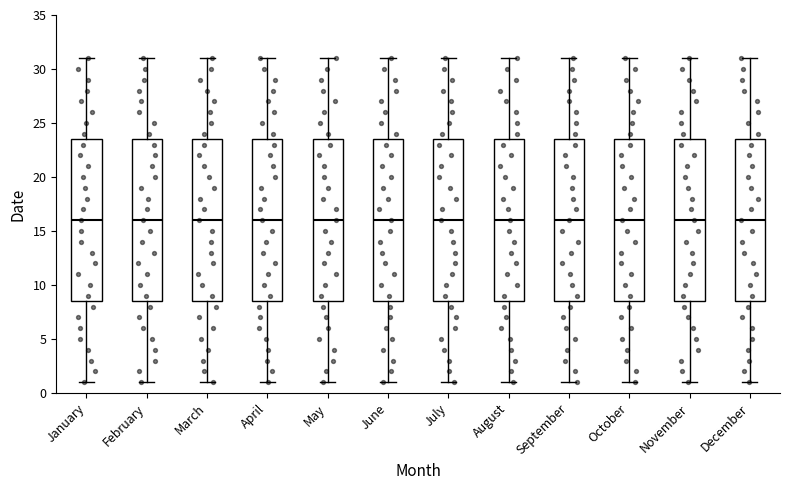

Reading left to right, read every box against the y-axis: the position of its median line, the range the box covers, and the ends of its whiskers. The values are not printed on the chart, so give them approximately, as read against the axis.

January: median 16.0, box 8.5 to 23.5, whiskers 1.0 to 31.0
February: median 16.0, box 8.5 to 23.5, whiskers 1.0 to 31.0
March: median 16.0, box 8.5 to 23.5, whiskers 1.0 to 31.0
April: median 16.0, box 8.5 to 23.5, whiskers 1.0 to 31.0
May: median 16.0, box 8.5 to 23.5, whiskers 1.0 to 31.0
June: median 16.0, box 8.5 to 23.5, whiskers 1.0 to 31.0
July: median 16.0, box 8.5 to 23.5, whiskers 1.0 to 31.0
August: median 16.0, box 8.5 to 23.5, whiskers 1.0 to 31.0
September: median 16.0, box 8.5 to 23.5, whiskers 1.0 to 31.0
October: median 16.0, box 8.5 to 23.5, whiskers 1.0 to 31.0
November: median 16.0, box 8.5 to 23.5, whiskers 1.0 to 31.0
December: median 16.0, box 8.5 to 23.5, whiskers 1.0 to 31.0